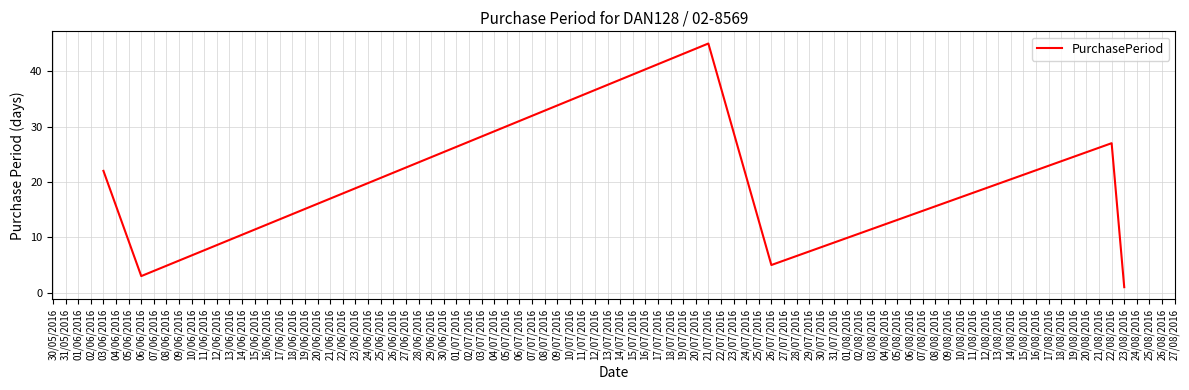

Is it true that the value at 03/06/2016 is 22?

True